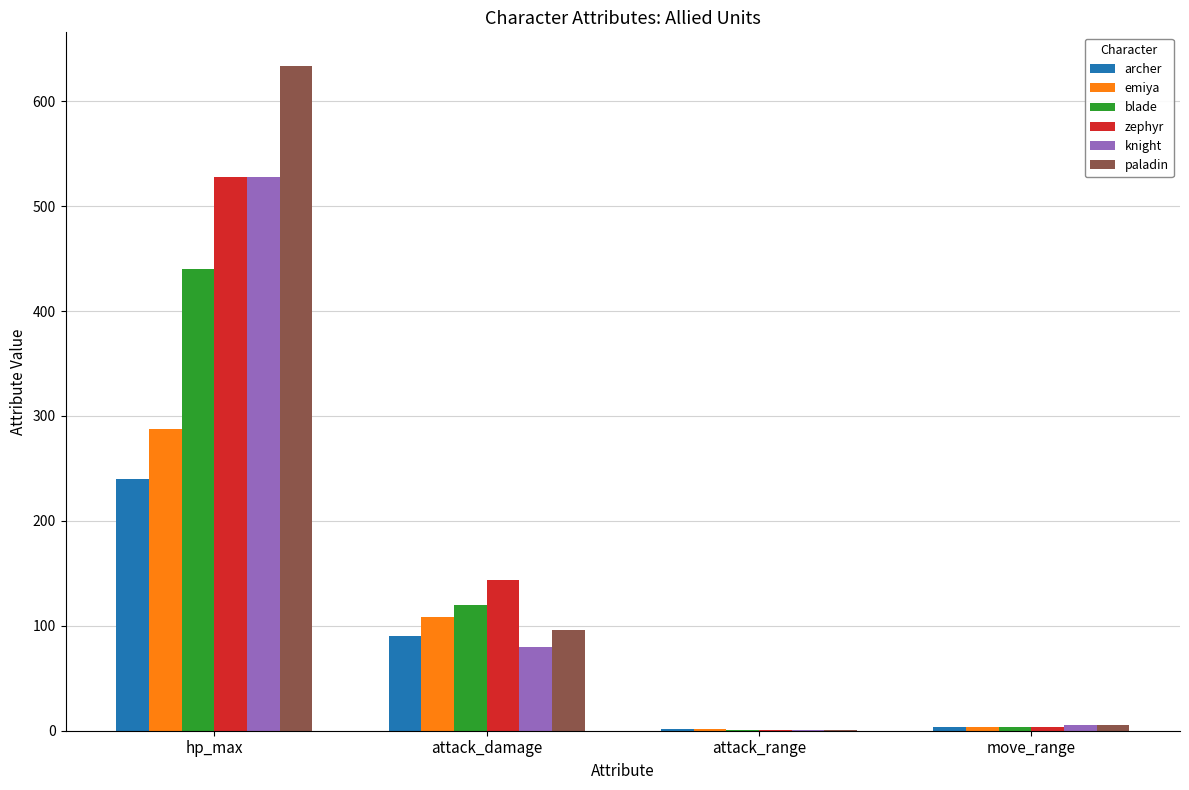

What is the maximum value shown in the chart?

634